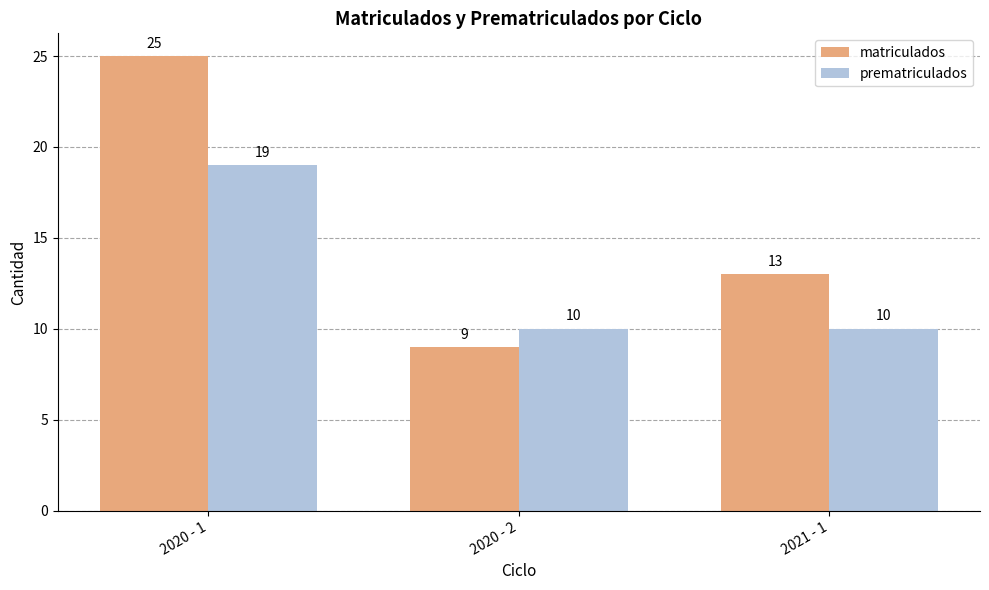

What is the label of the 1st bar from the right?

2021 - 1